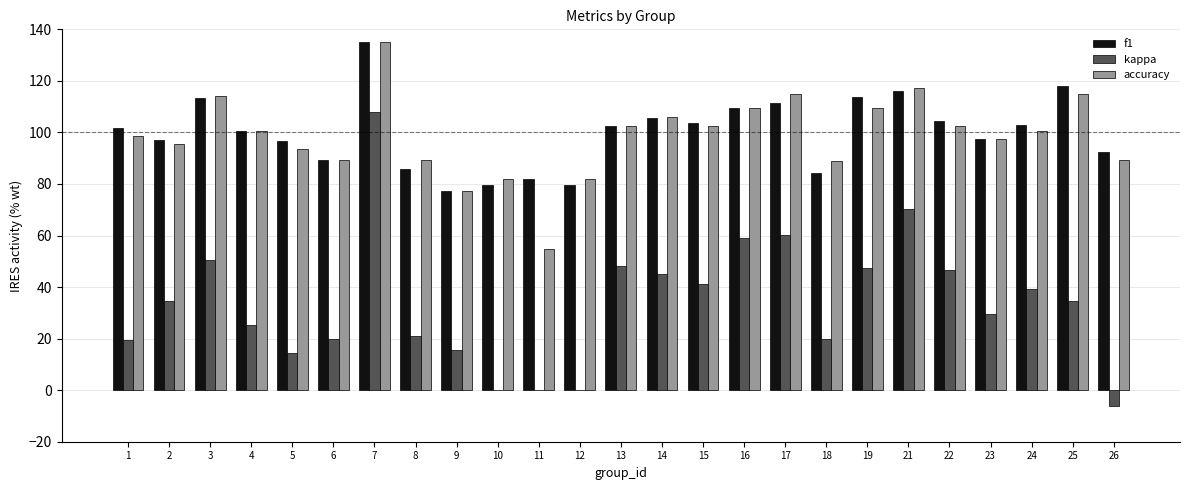

What is the total value across all series at 13?

253.3